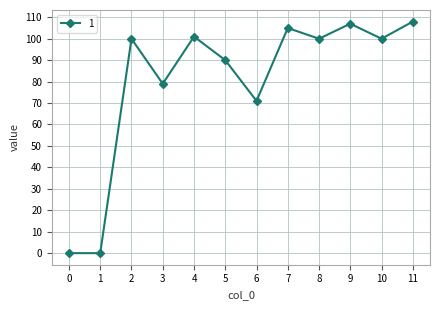

What is the difference between the second highest and second lowest values?

107